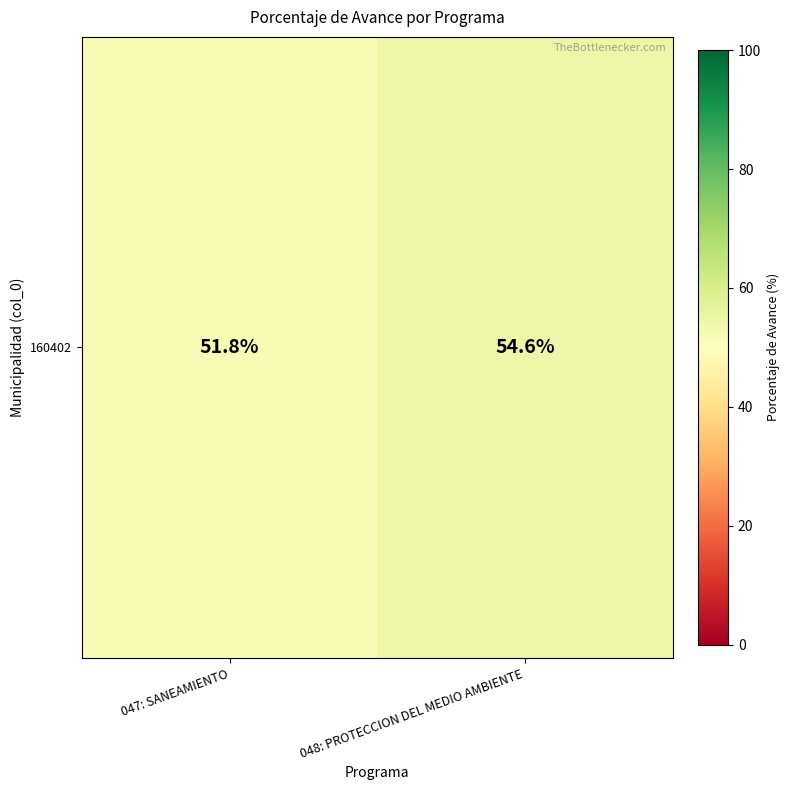

Rank the categories by value from highest to lowest.

048: PROTECCION DEL MEDIO AMBIENTE, 047: SANEAMIENTO